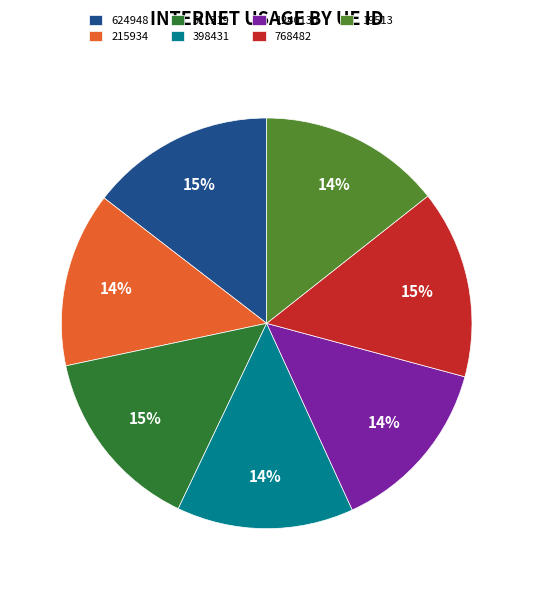

Is it true that 19513 is 25% of the pie?

False